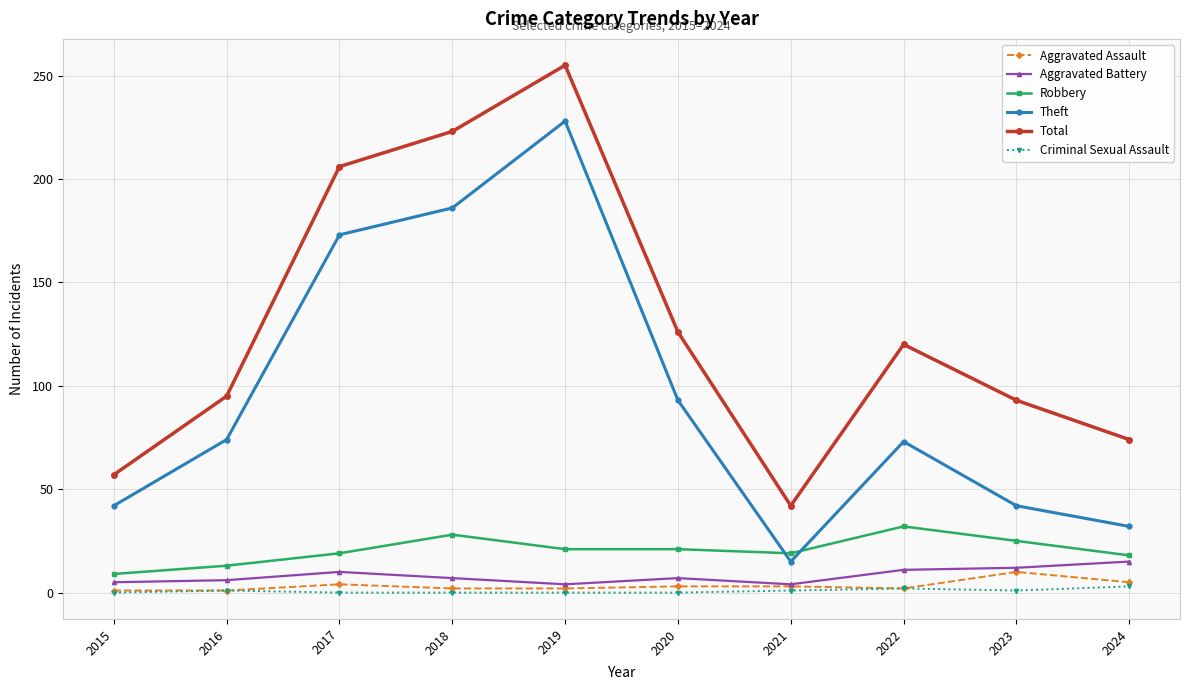

What is the highest value of the Robbery series?

32